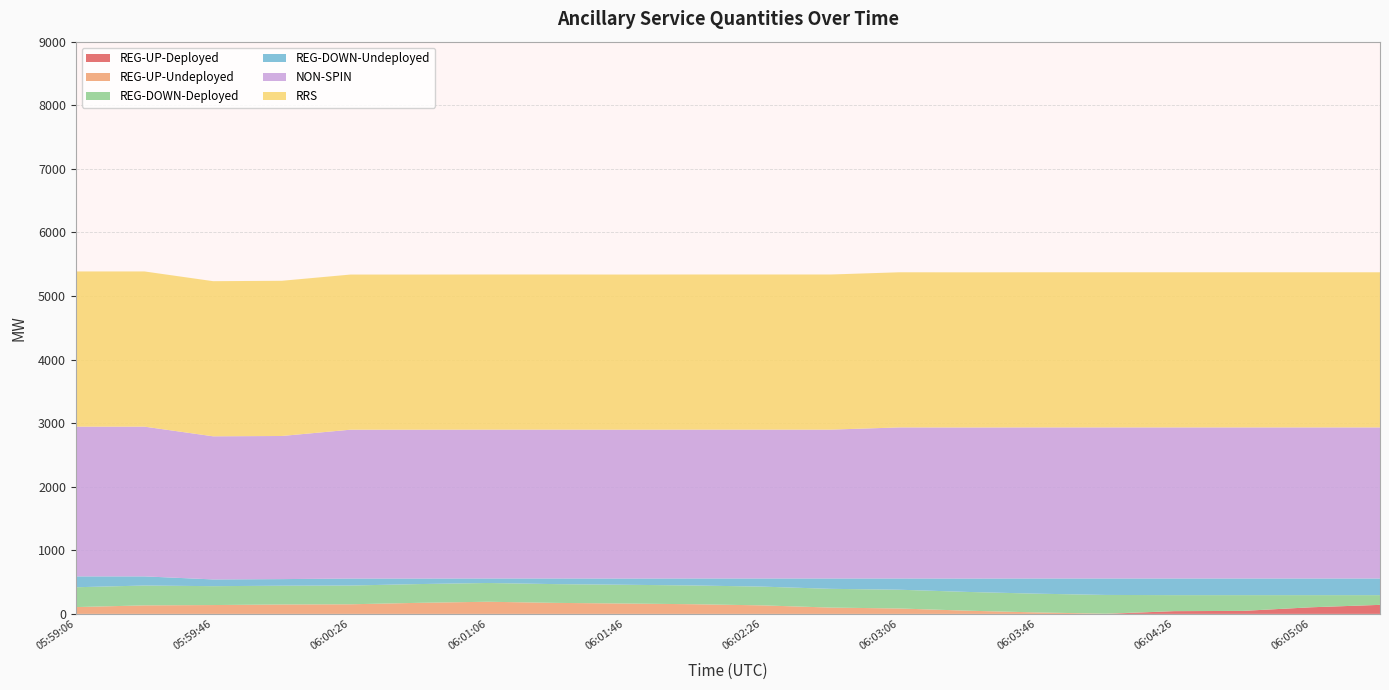

Reading left to right, transcribe all the data shown in this chart.

REG-UP-Deployed: 0	0	0	0	0	0	0	0	0	0	0	0	0	0	0	0	43	47	104	142
REG-UP-Undeployed: 107	134	139	148	151	174	191	173	163	152	134	99	85	50	23	3	0	0	0	0
REG-DOWN-Deployed: 312	312	297	295	295	295	295	295	295	295	295	295	295	295	295	295	252	248	191	153
REG-DOWN-Undeployed: 171	144	106	104	110	87	71	89	98	110	128	163	177	211	239	259	262	262	262	262
NON-SPIN: 2355	2355	2251	2251	2341	2341	2341	2341	2341	2341	2341	2341	2376	2376	2376	2376	2376	2376	2376	2376
RRS: 2441	2441	2440	2441	2440	2440	2440	2440	2440	2440	2440	2440	2440	2440	2440	2440	2440	2440	2440	2440